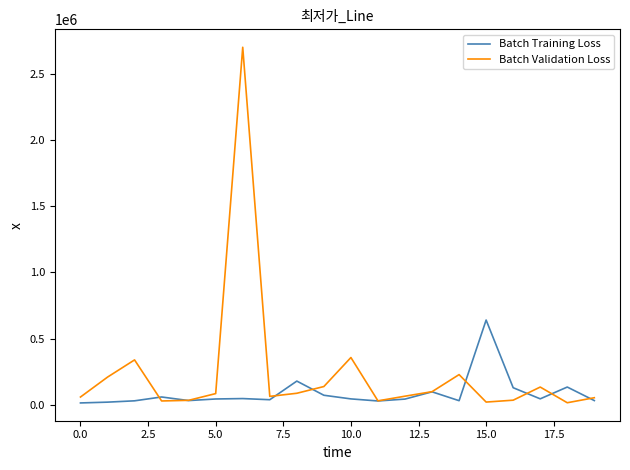

What is the average value of the Batch Validation Loss series?

238973